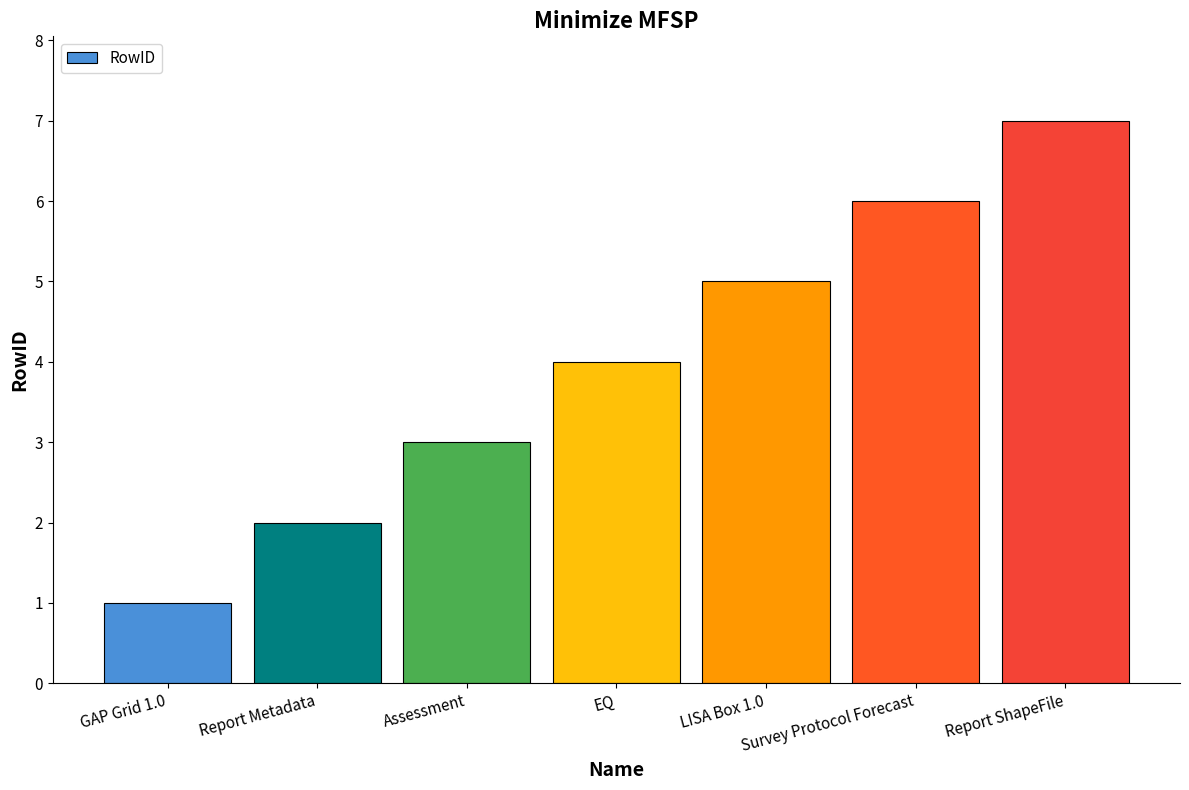

Reading right to left, transcribe all the data shown in this chart.

Report ShapeFile=7	Survey Protocol Forecast=6	LISA Box 1.0=5	EQ=4	Assessment=3	Report Metadata=2	GAP Grid 1.0=1